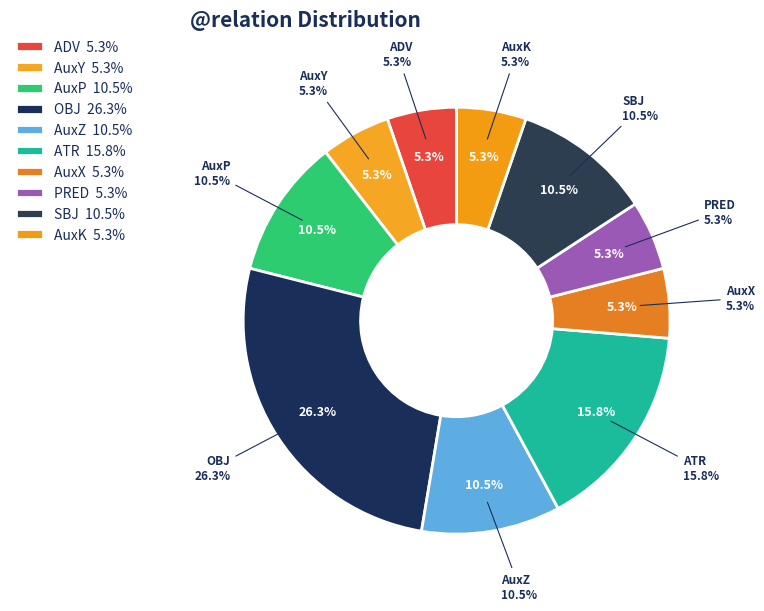

Does AuxK account for over 50% of the chart?

No